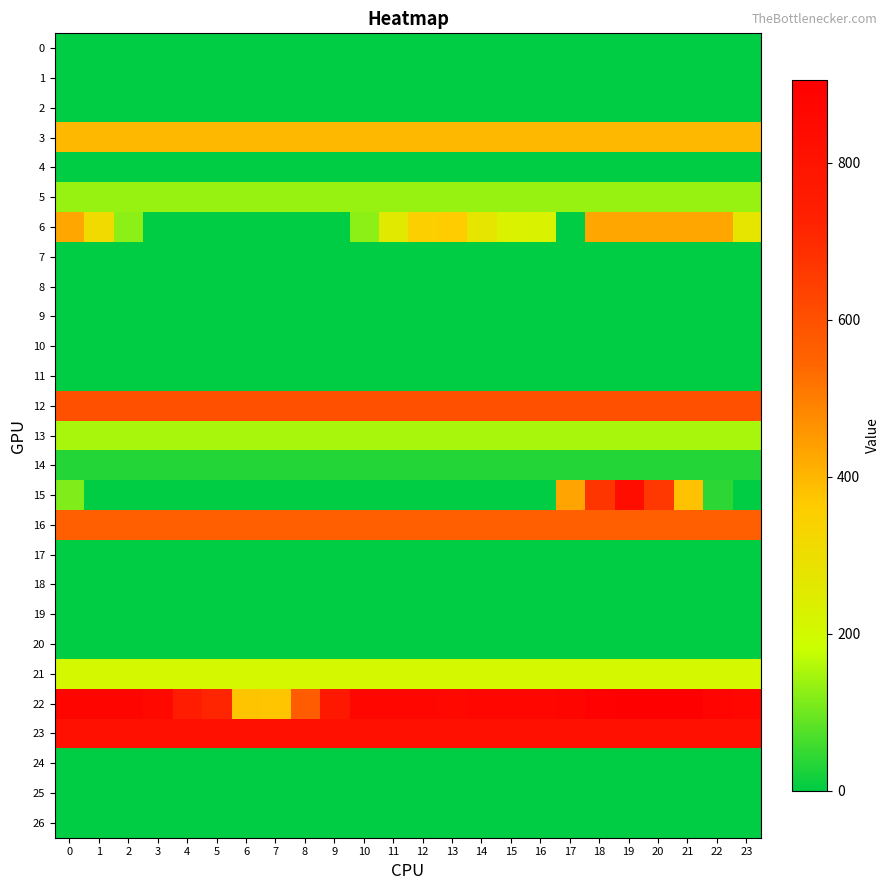

What is the difference between the highest and lowest values at 21?

898.6